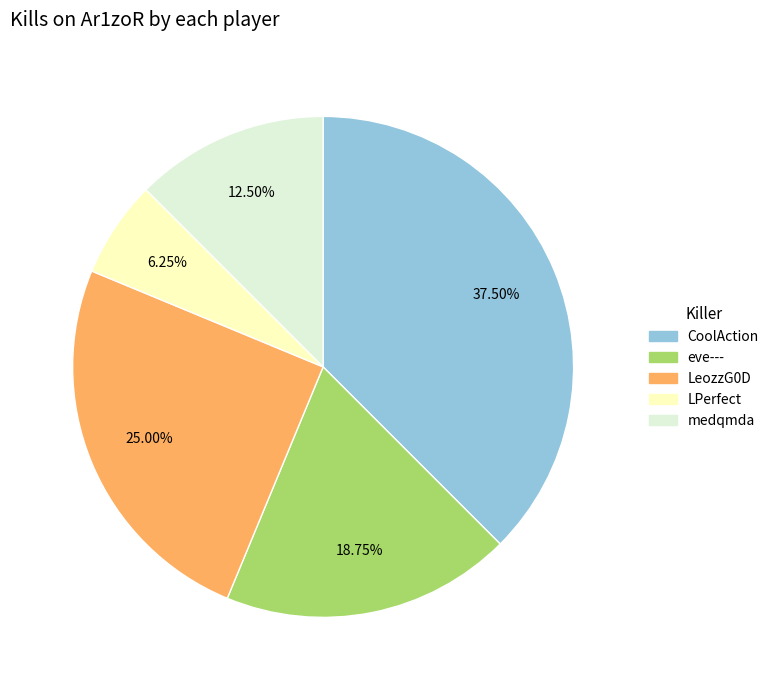

Is there any slice that represents more than half of the pie?

No